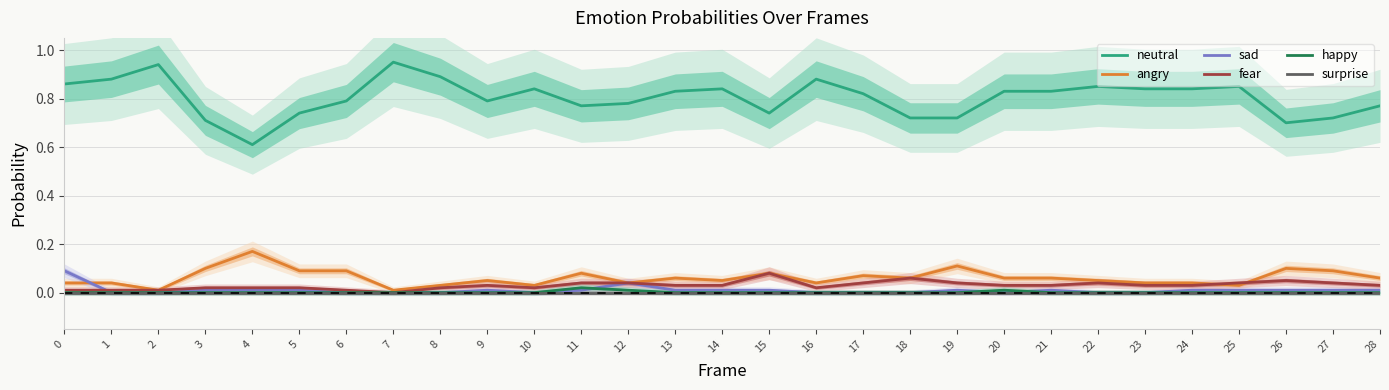

True or false: neutral has more than 0 interior local peaks.

True